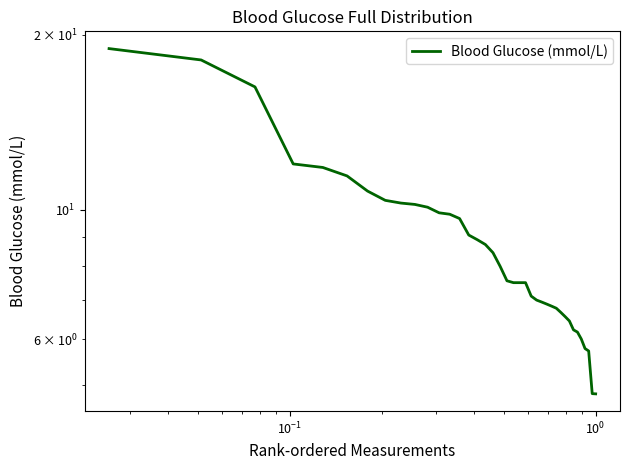

Reading left to right, transcribe all the data shown in this chart.

18.9	18.1	16.3	12.0	11.8	11.4	10.8	10.4	10.3	10.2	10.1	9.9	9.8	9.7	9.1	8.9	8.7	8.4	8.0	7.6	7.5	7.5	7.5	7.1	7.0	6.9	6.9	6.8	6.8	6.7	6.6	6.4	6.2	6.2	6.0	5.8	5.7	4.8	4.8